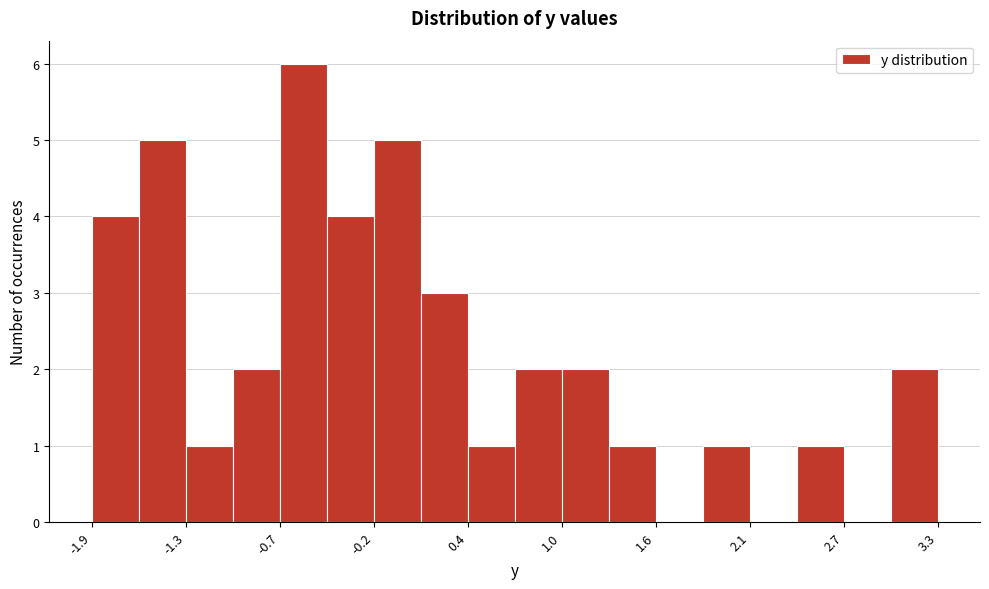

Read against the x-axis, roughly where is the centre of the tallest bar?

-0.6